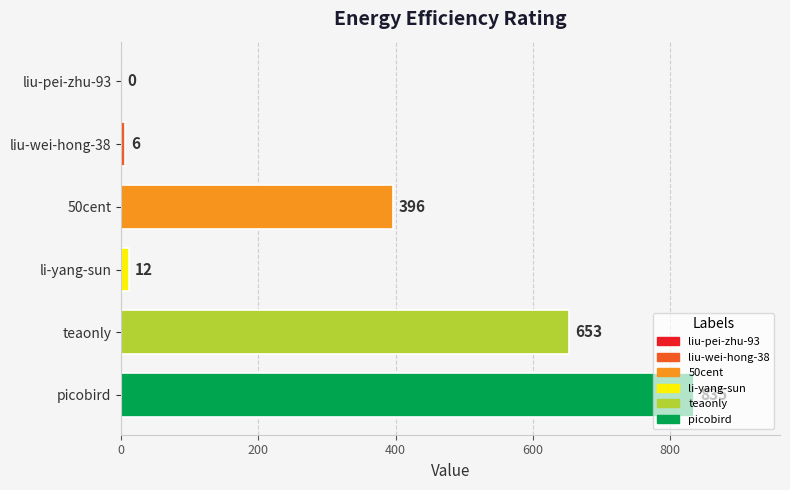

Between liu-wei-hong-38 and 50cent, which is larger?

50cent